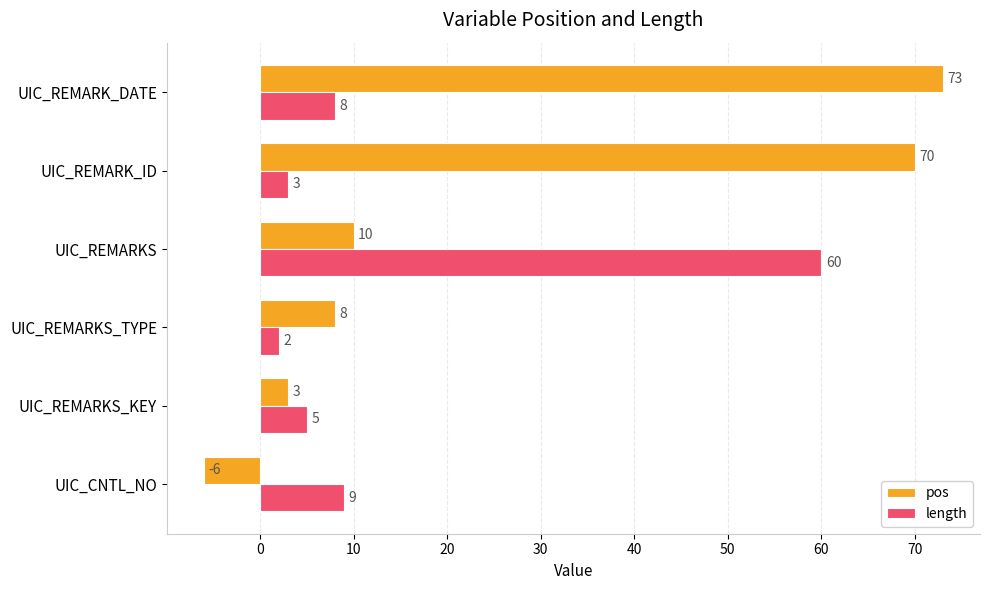

True or false: length has a value of 5 at UIC_REMARKS_KEY.

True